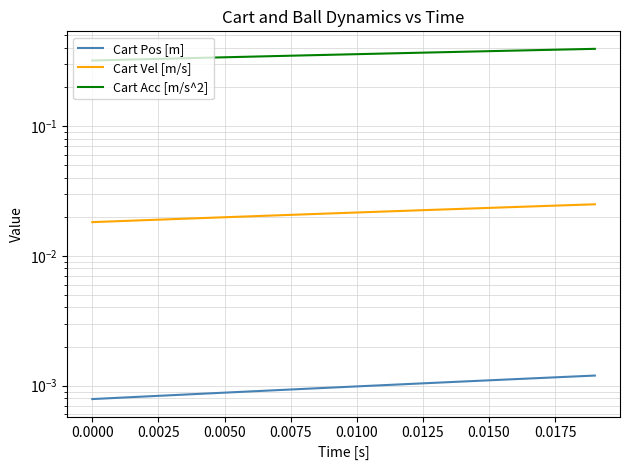

How many Cart Vel [m/s] values are between 0 and 1?

20